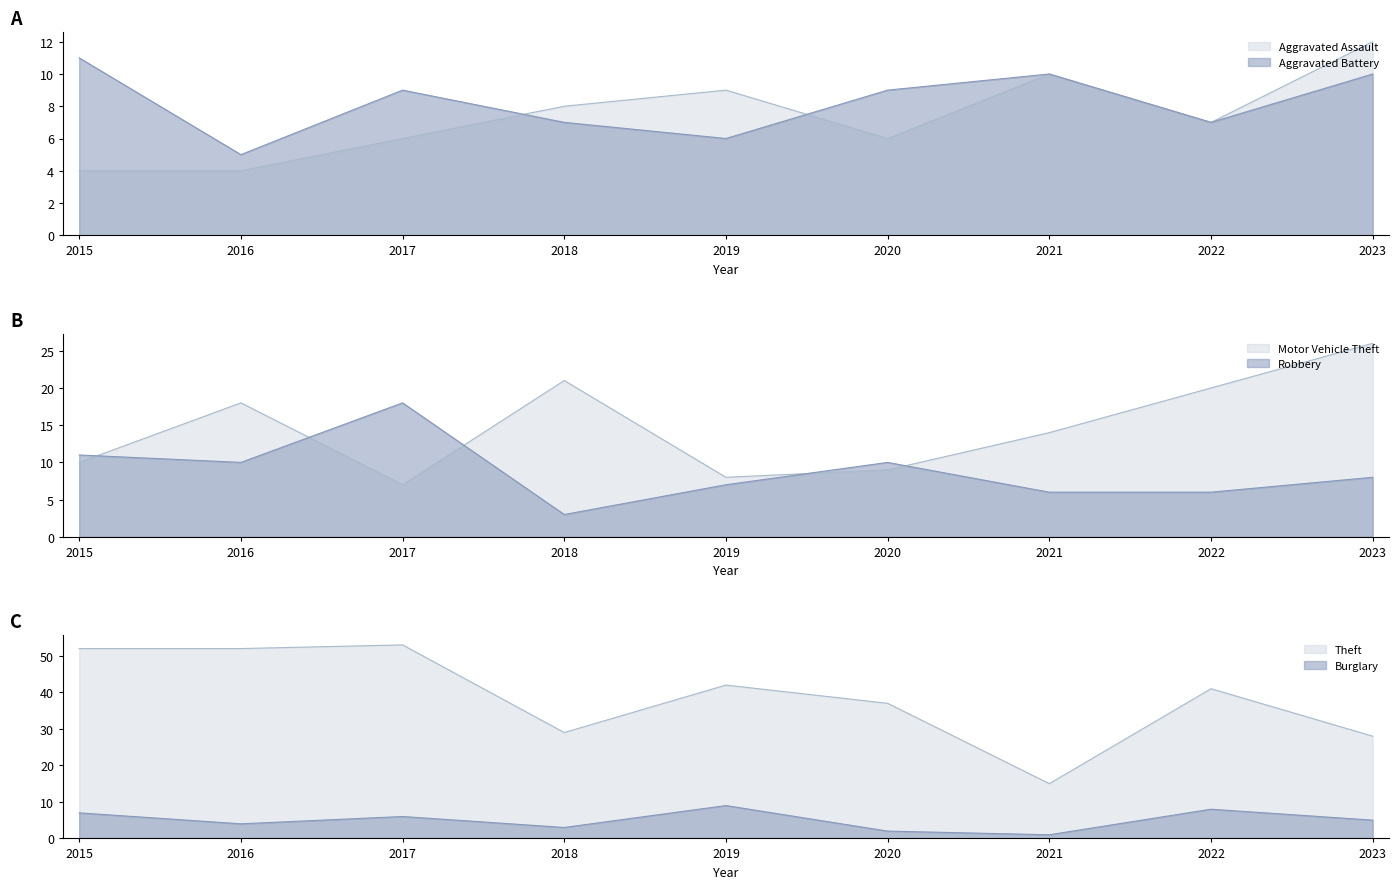

At which label does Burglary reach its peak?

2019